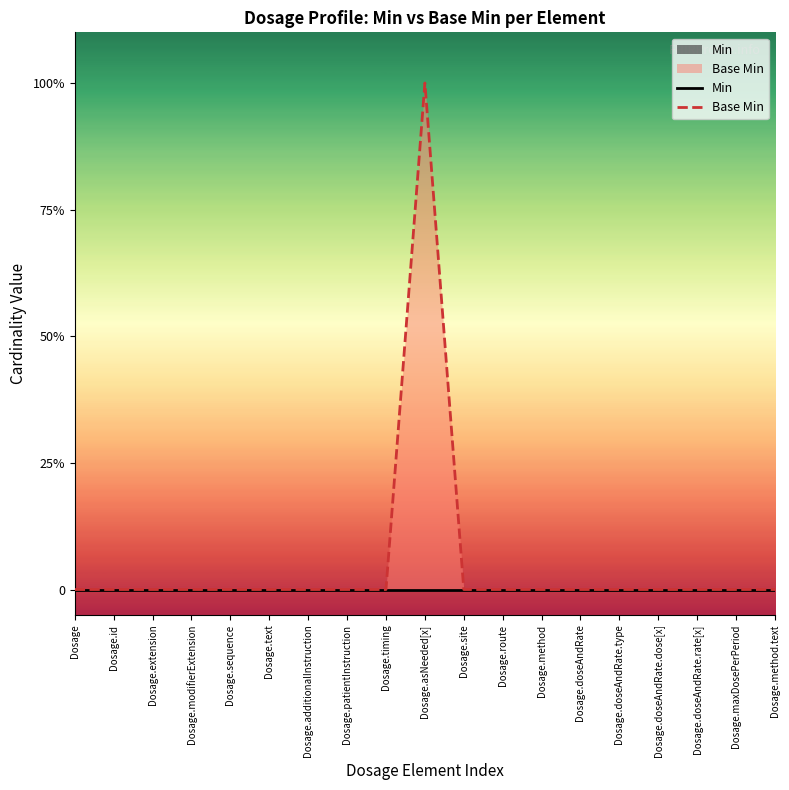

True or false: Min and Base Min cross at least once.

False